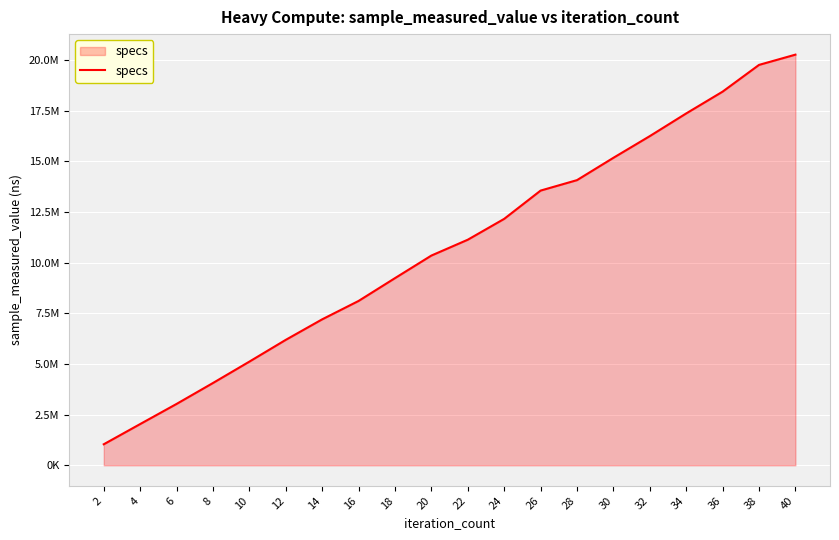

What is the value of the 15th point from the left?

15170100